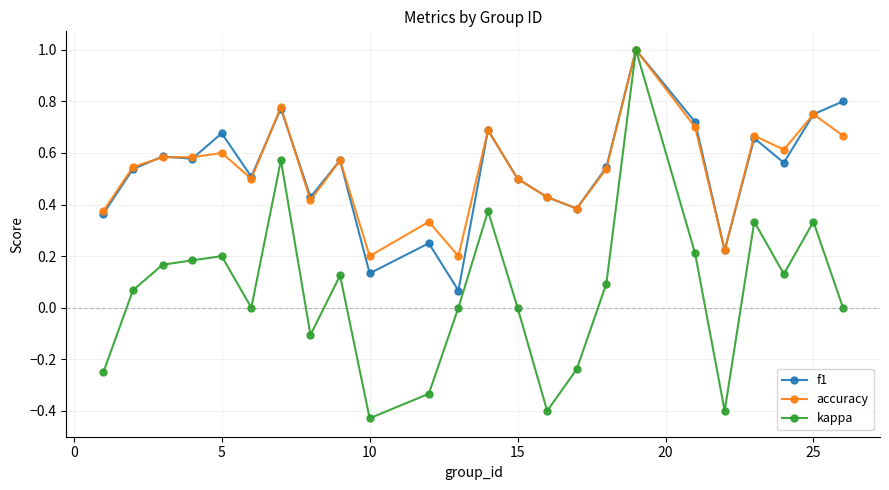

What is the highest value of the f1 series?

1.0